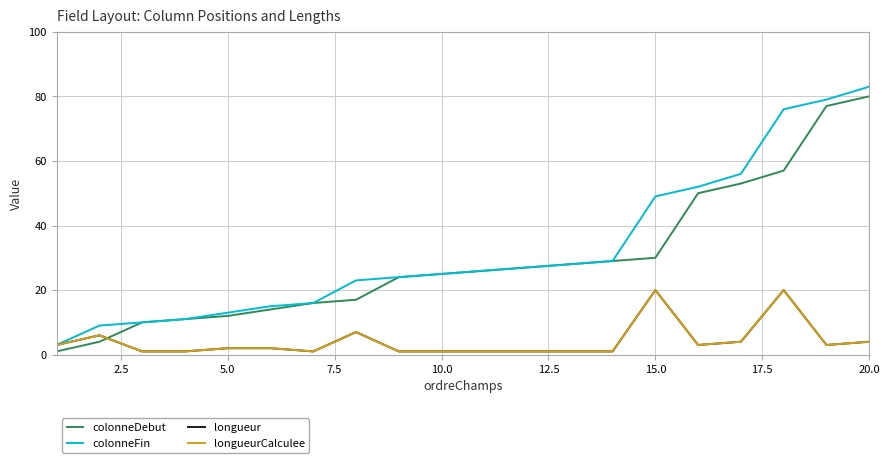

Does the chart have visible grid lines?

Yes